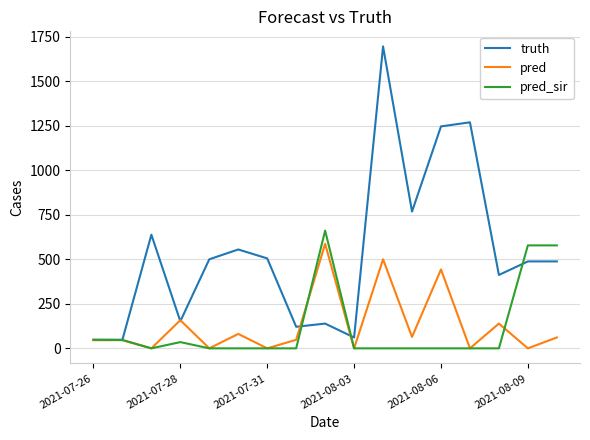

Which series has the widest spread of values?

truth